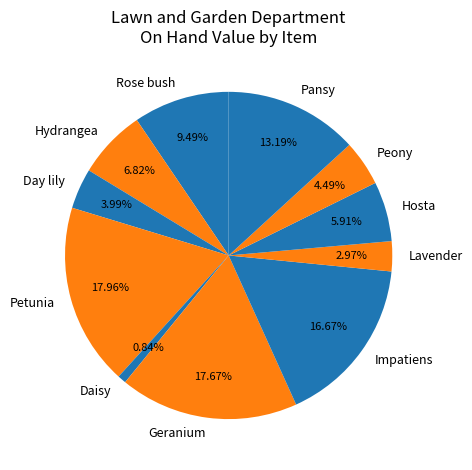

What percentage is the Peony slice, to the nearest percent?

4%